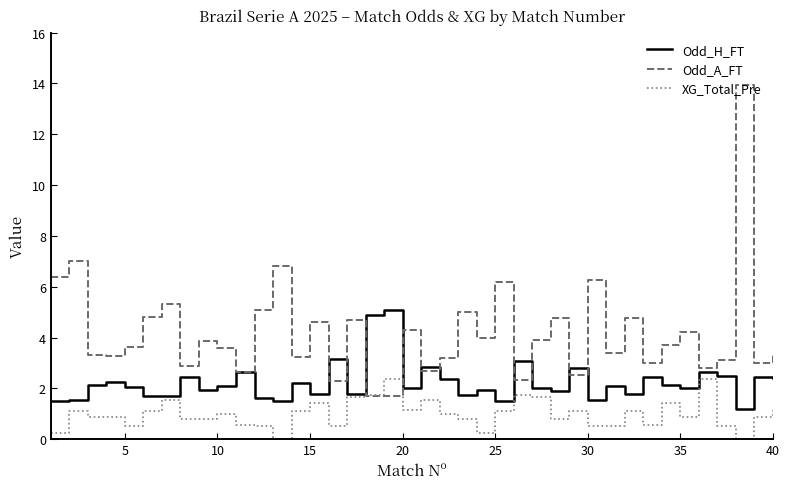

Rank the series by their average value, from lowest to highest.

XG_Total_Pre, Odd_H_FT, Odd_A_FT